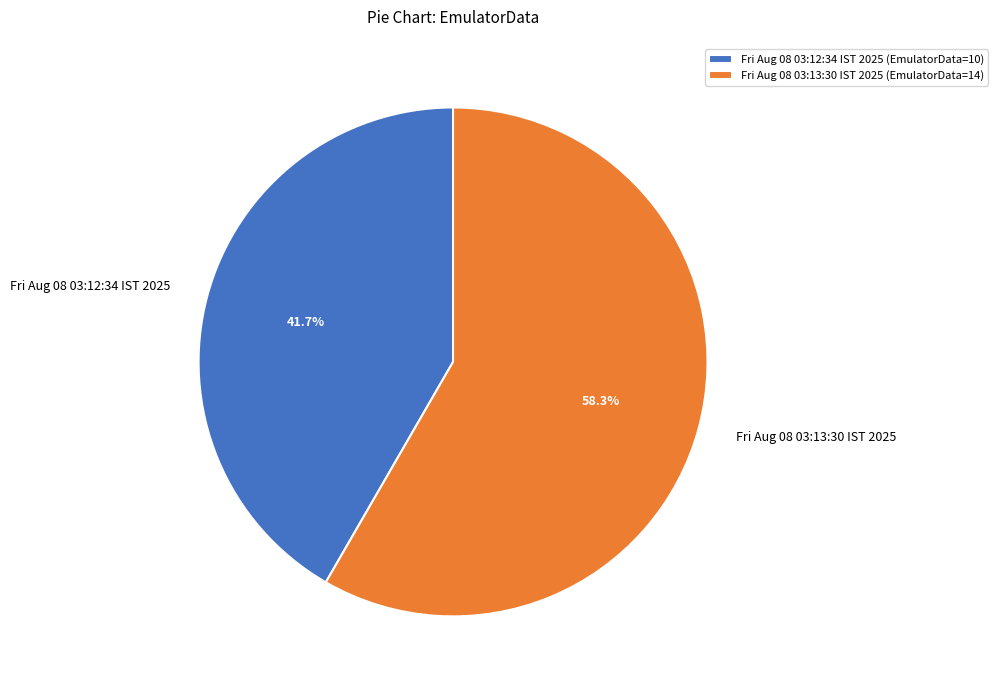

What is the smallest slice in the pie chart?

Fri Aug 08 03:12:34 IST 2025